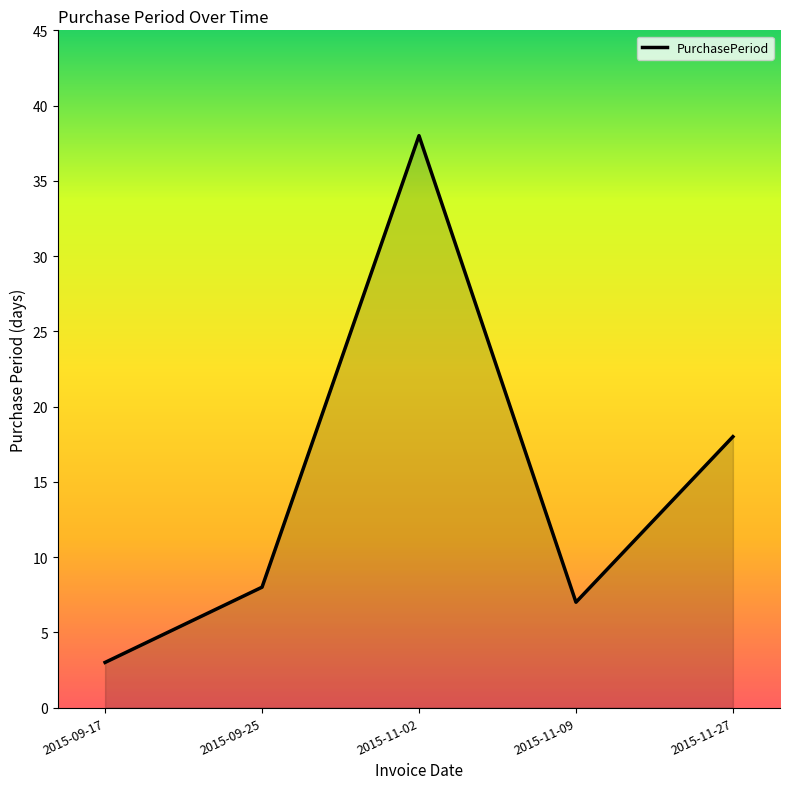

Reading left to right, list all the values displayed in this chart.

2015-09-17=3	2015-09-25=8	2015-11-02=38	2015-11-09=7	2015-11-27=18